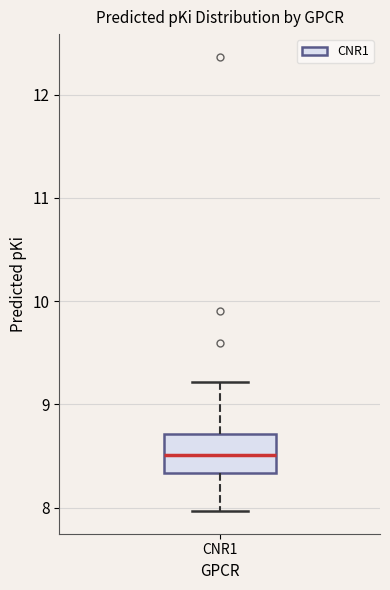

Where does the upper whisker of the box for CNR1 end on the y-axis? The values are not printed on the chart, so give them approximately, as read against the axis.

9.2